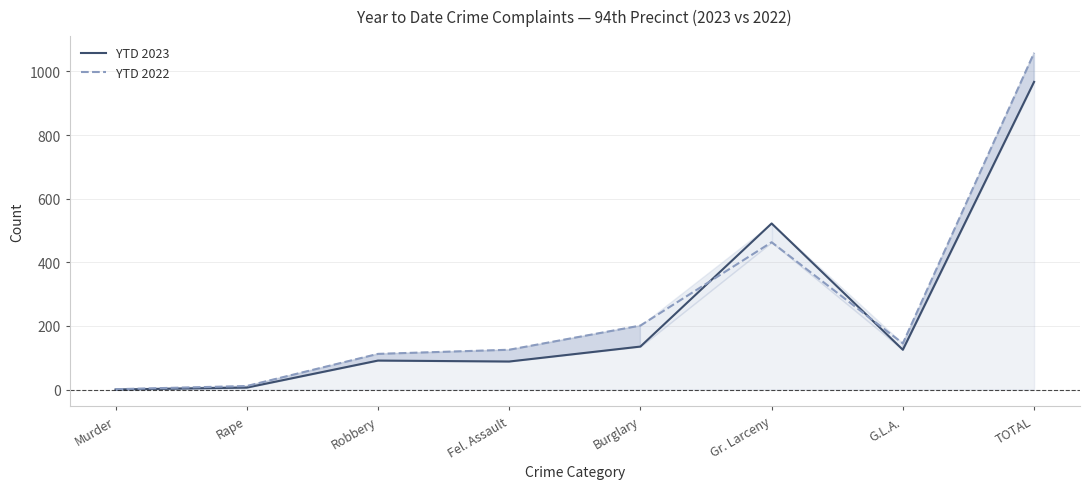

Which series has the largest range (max minus min)?

YTD 2022